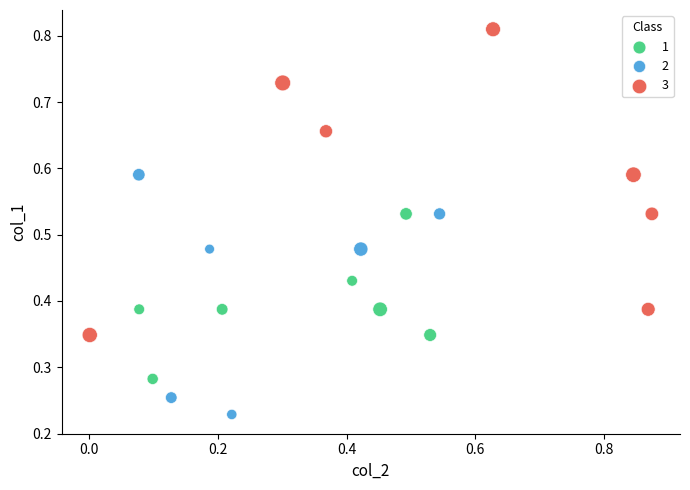

Which series reaches the maximum Y coordinate?

3